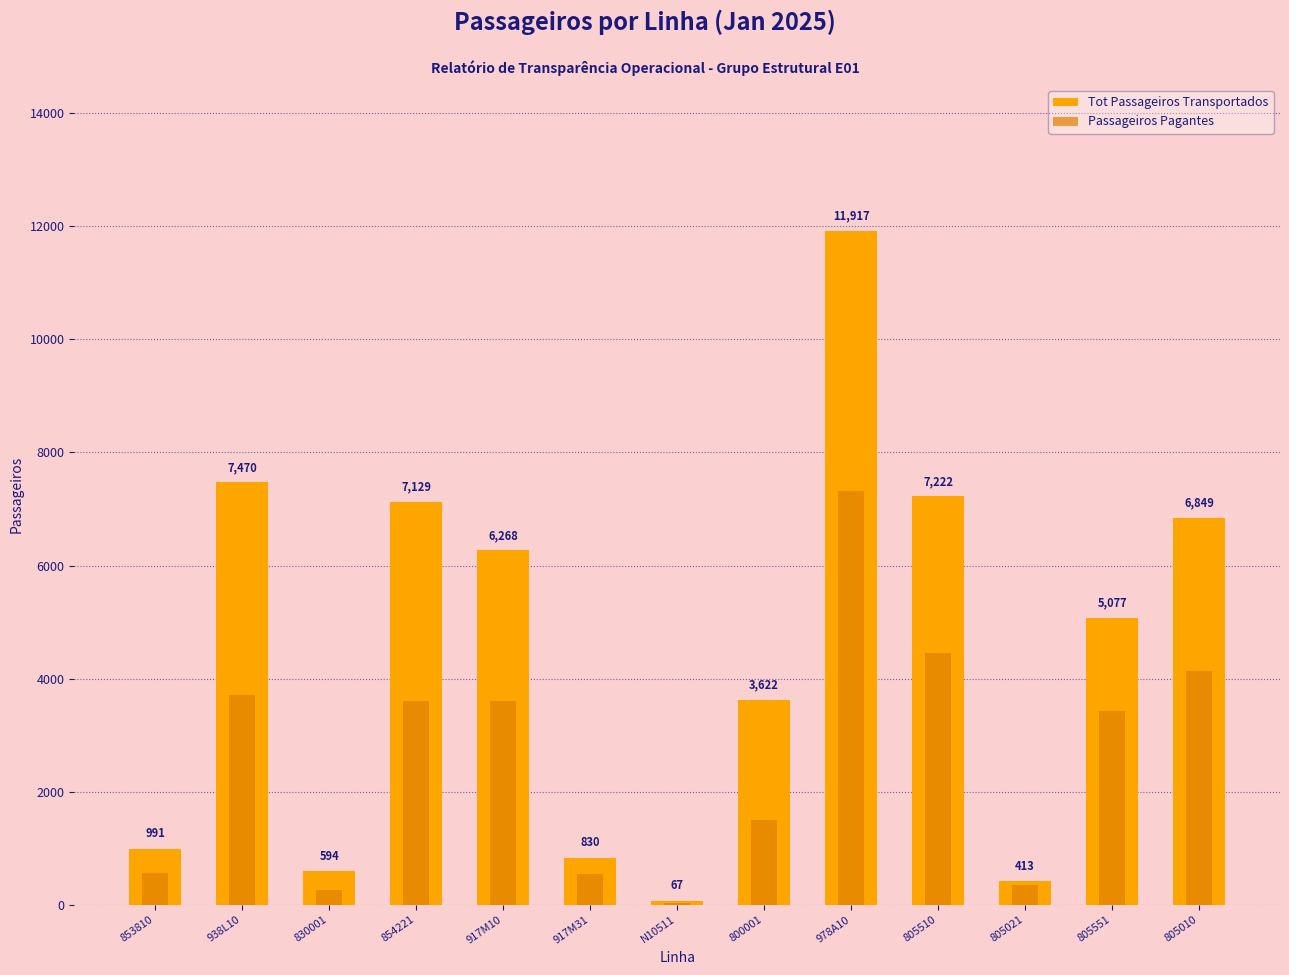

Where is Passageiros Pagantes nearest to the value 3676?

938L10